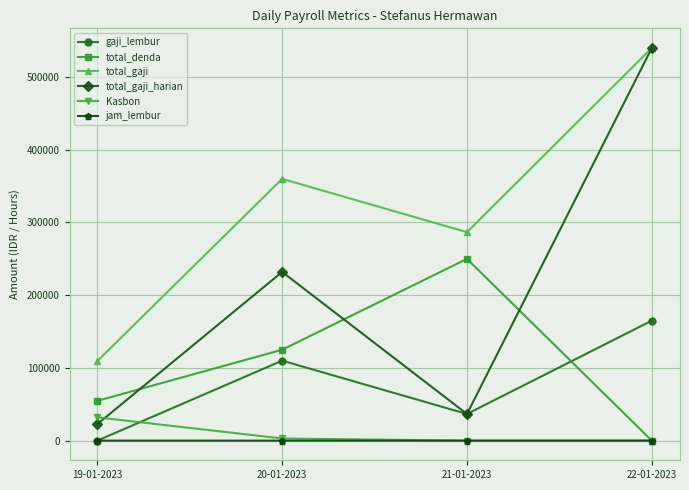

Between 19-01-2023 and 22-01-2023, which series saw the biggest shift?

total_gaji_harian